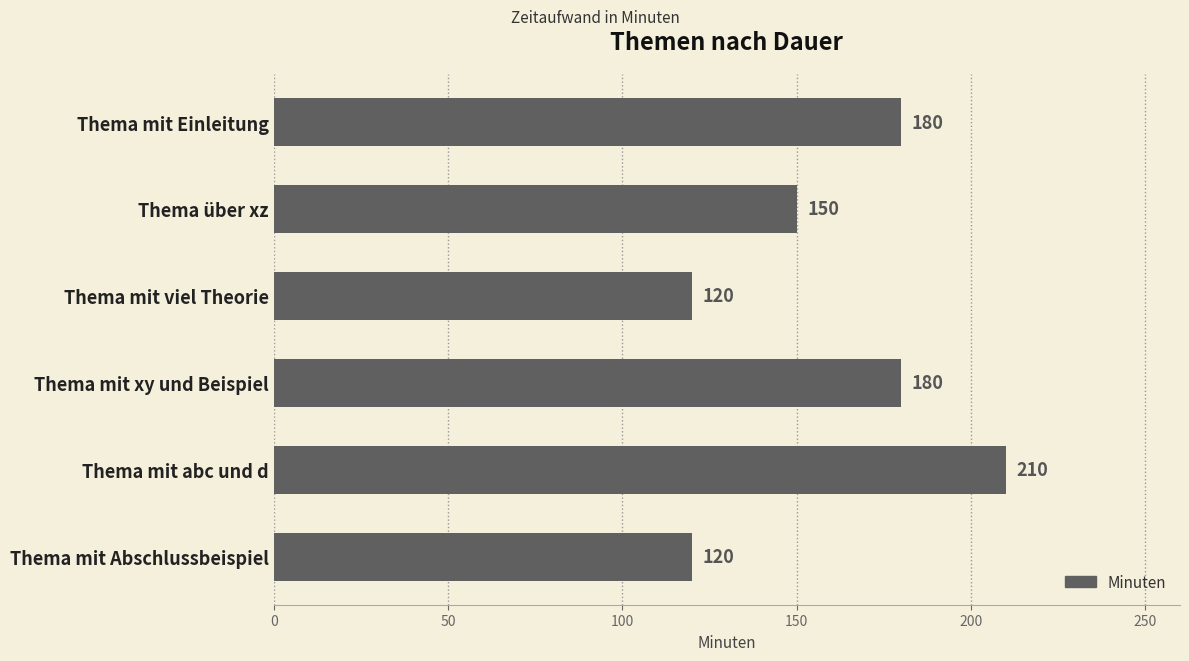

What is the difference between the maximum and minimum values?

90